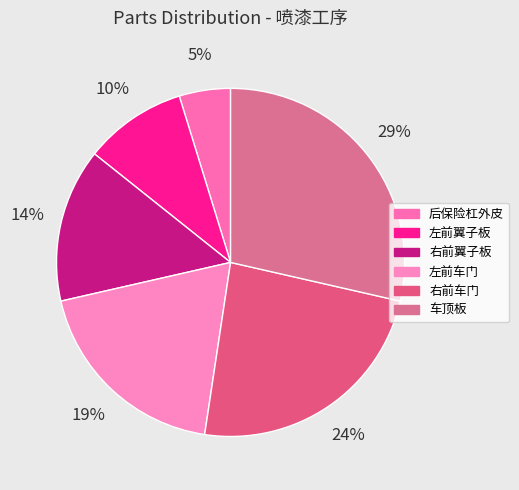

How many slices are in this pie chart?

6